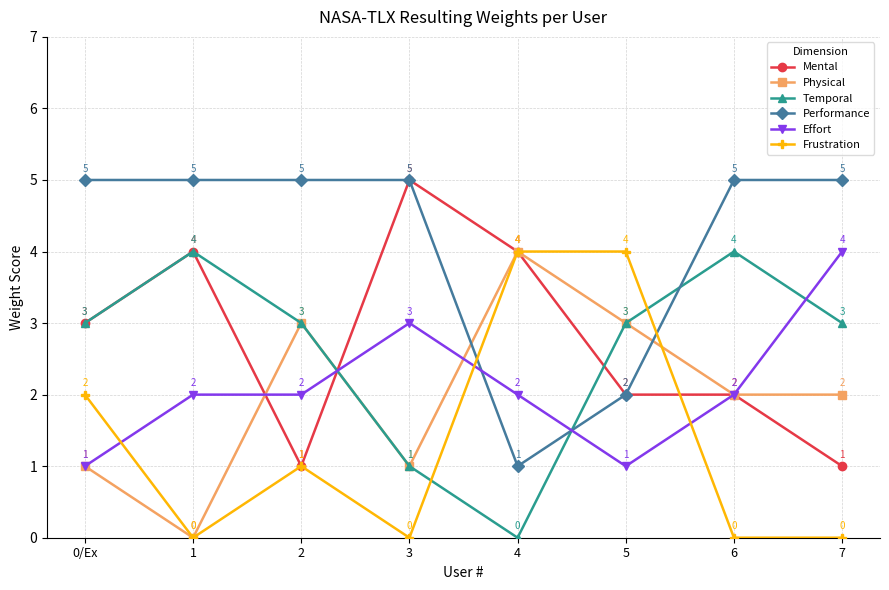

At which label does Effort reach its peak?

7